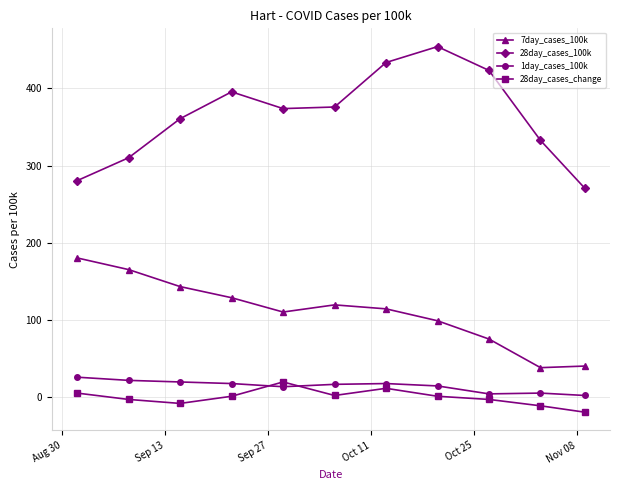

True or false: 28day_cases_100k and 1day_cases_100k intersect in this chart.

False